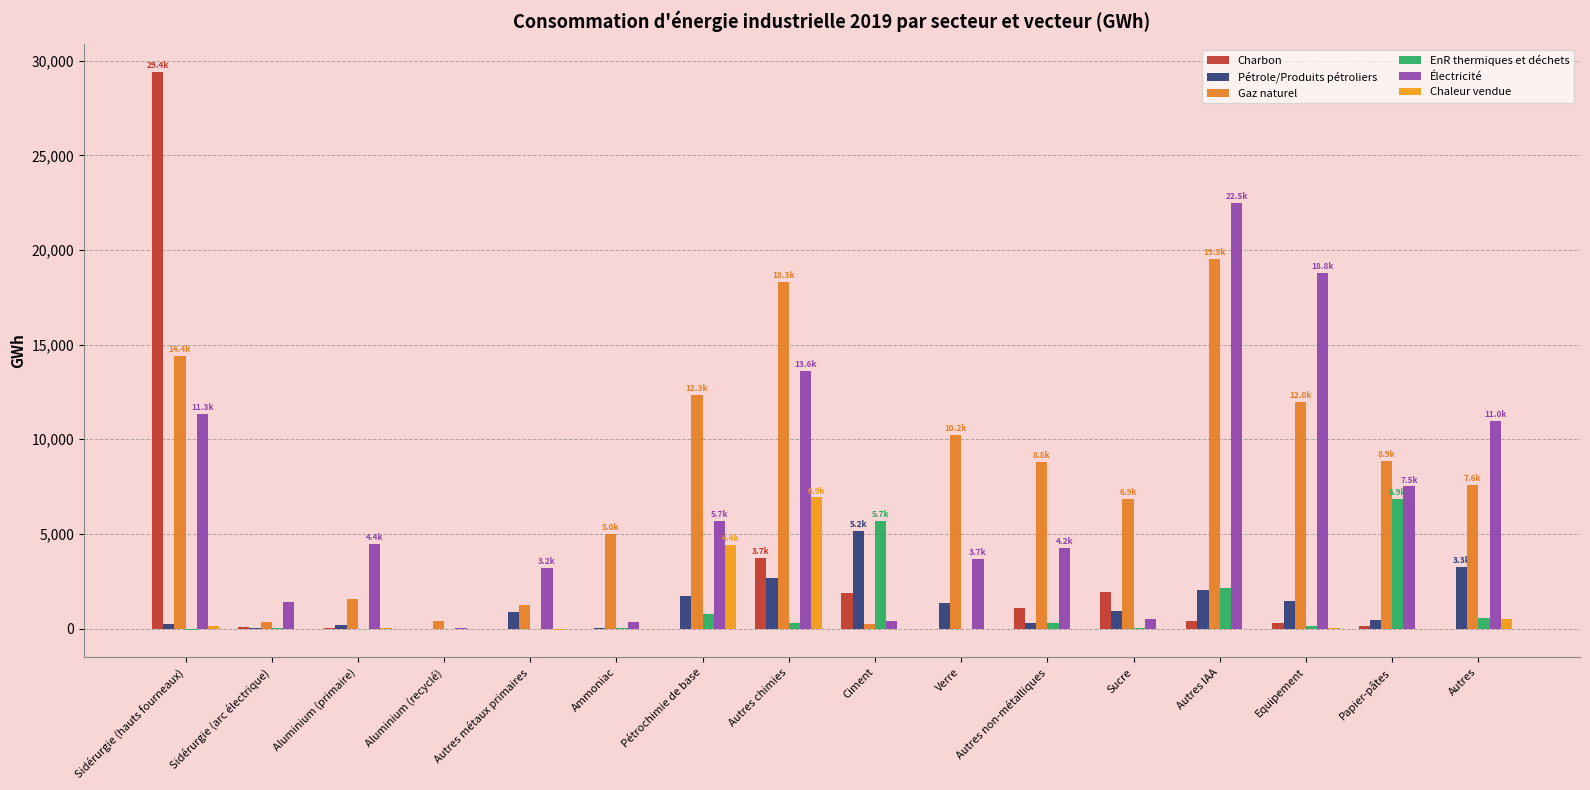

What is the label of the 13th bar from the left?

Autres IAA